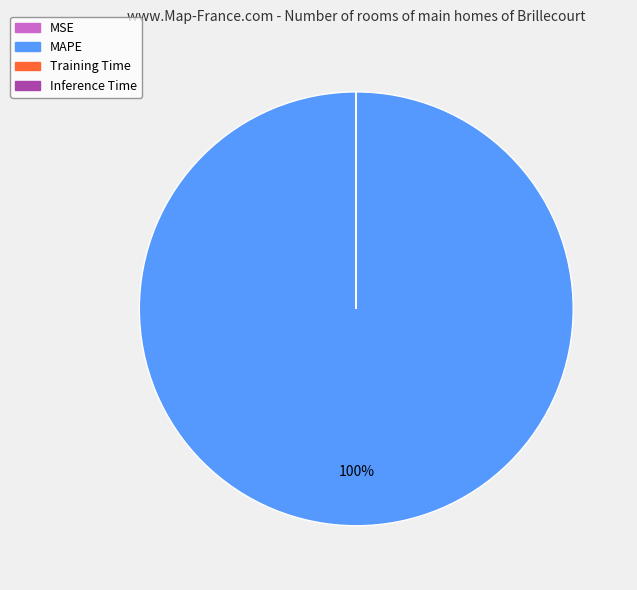

To the nearest percent, what is the average slice percentage?

25%